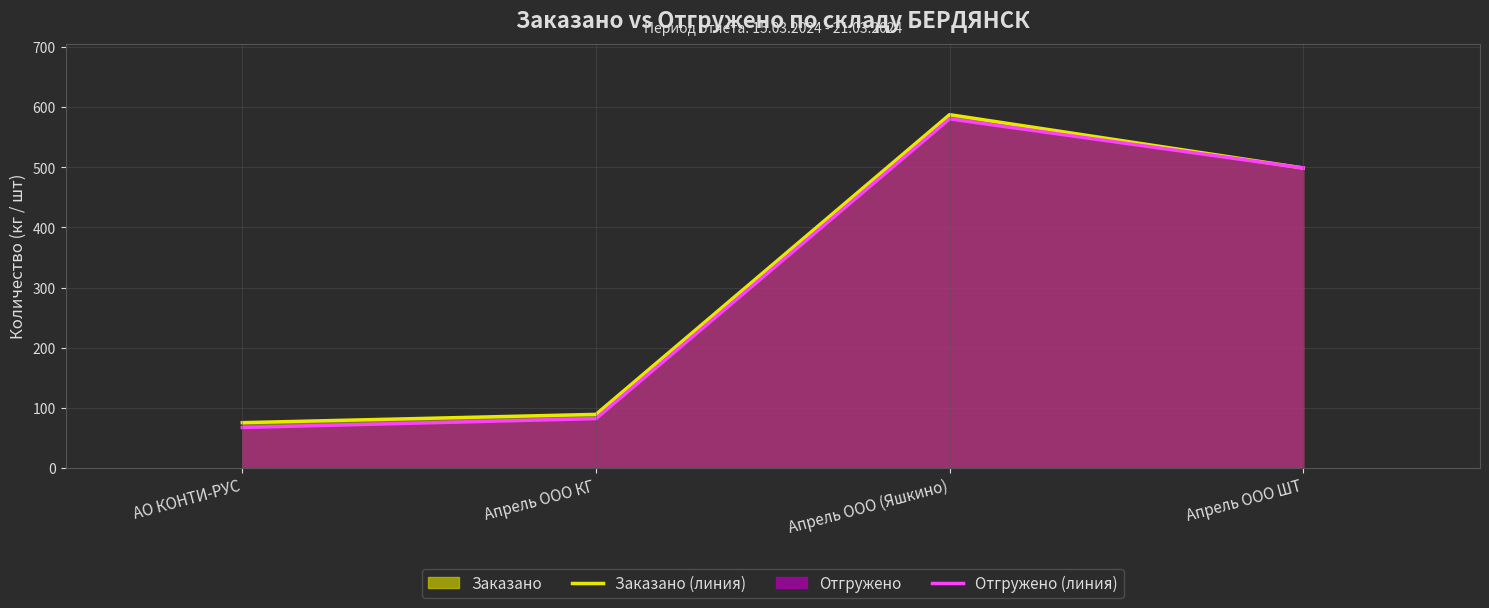

What position from the left is Апрель ООО (Яшкино)?

3